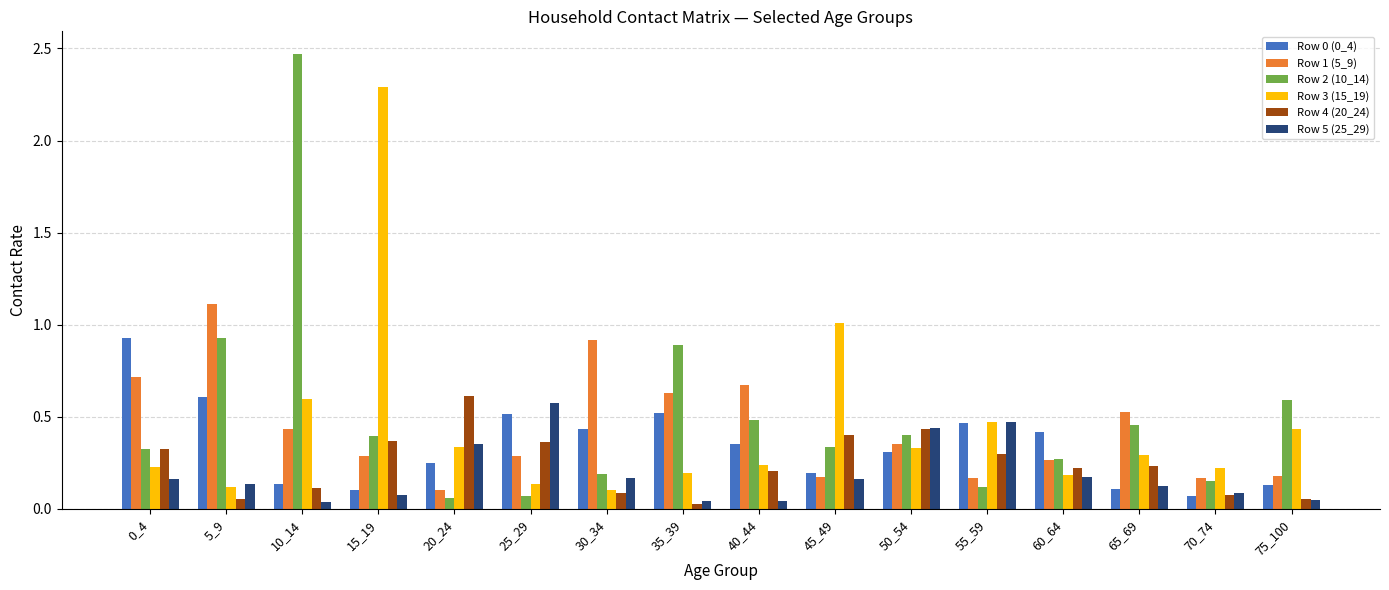

Are the bars horizontal?

No